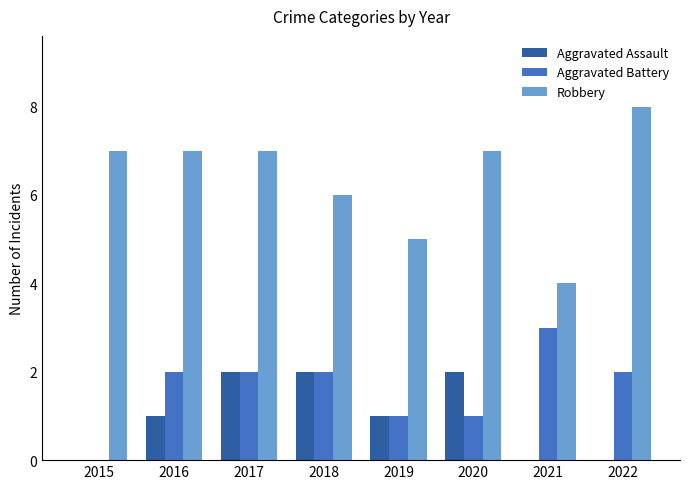

Read the Robbery value at 2017.

7